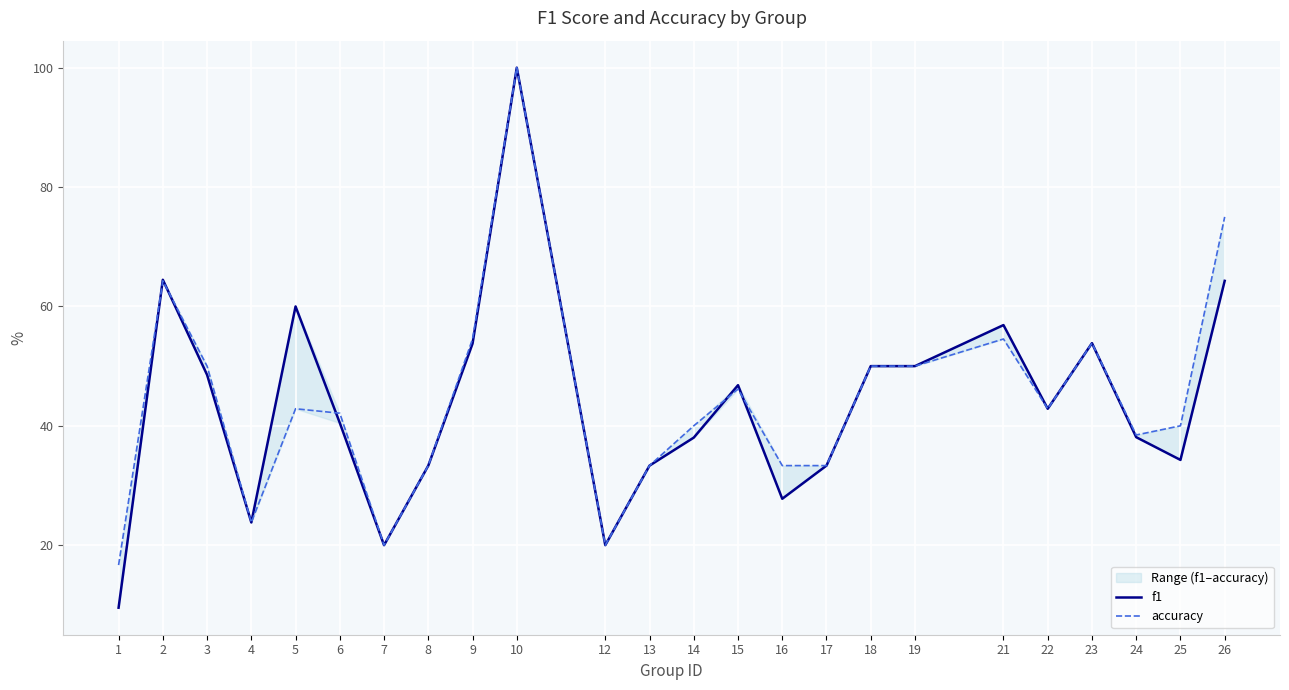

What is the value of the accuracy point at the 14th from the left?

0.5